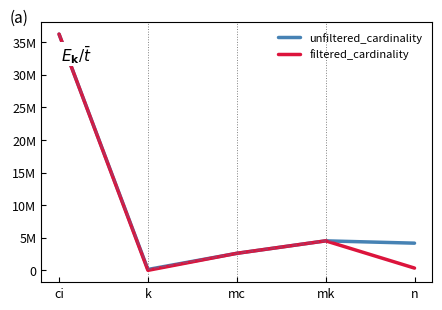

What is the value of the filtered_cardinality point at the 5th from the left?

343399